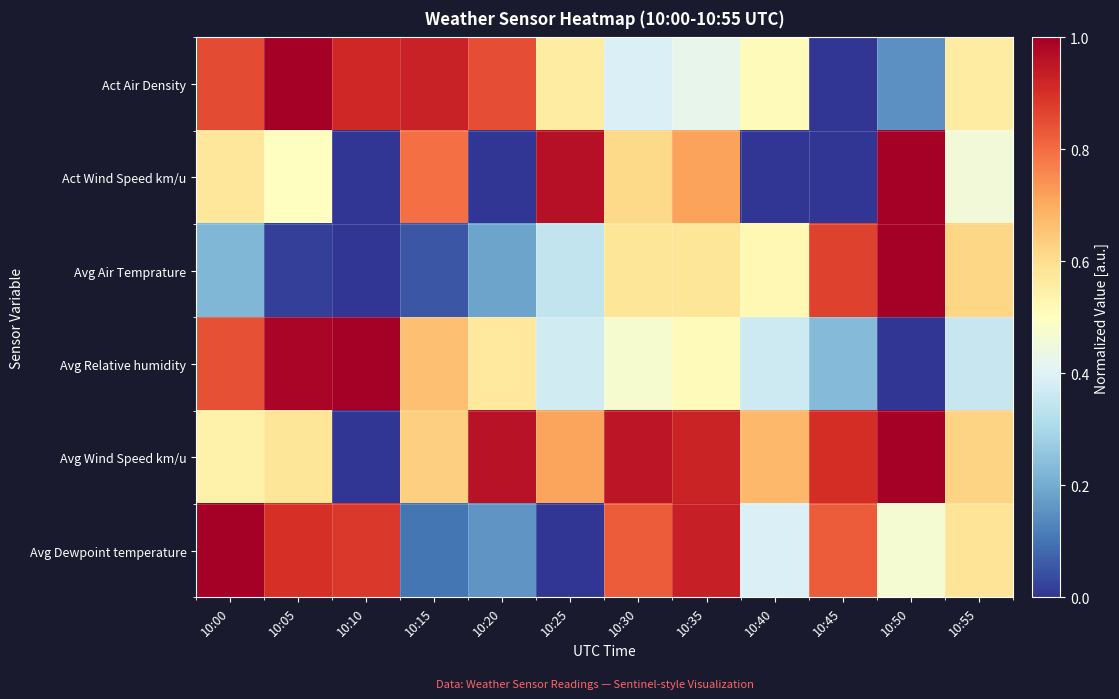

Rank the series by their maximum value, from lowest to highest.

Act Air Density, Act Wind Speed km/u, Avg Air Temprature, Avg Relative humidity, Avg Wind Speed km/u, Avg Dewpoint temperature